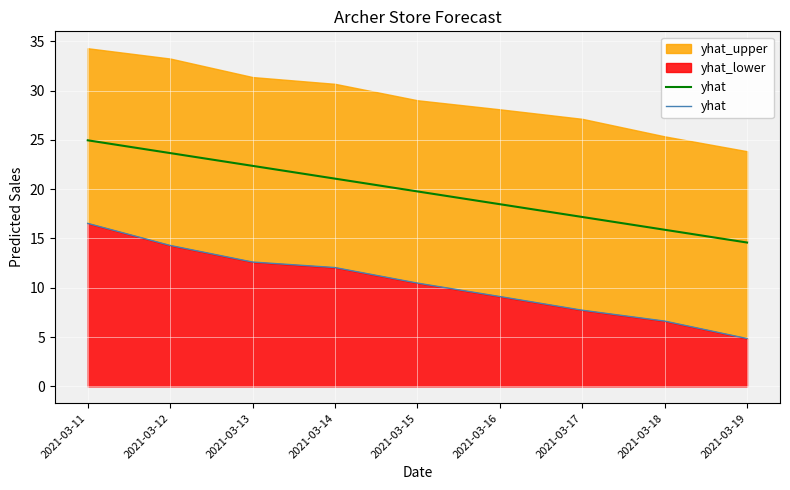

Which label corresponds to the largest value in the chart?

2021-03-11